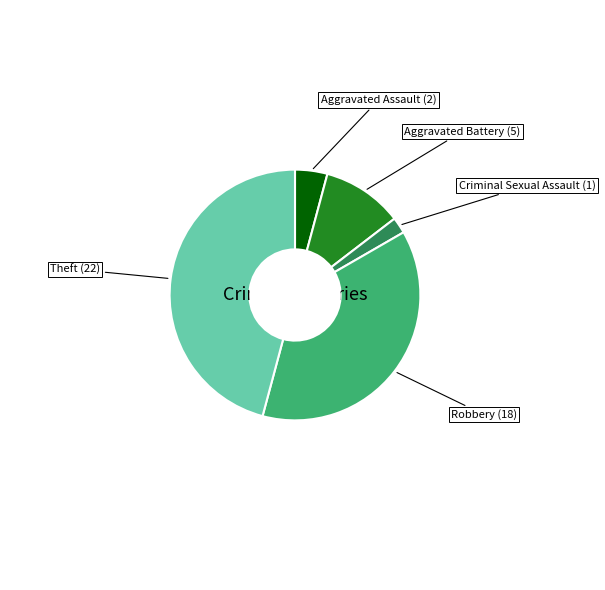

Is there any slice that represents more than half of the pie?

No